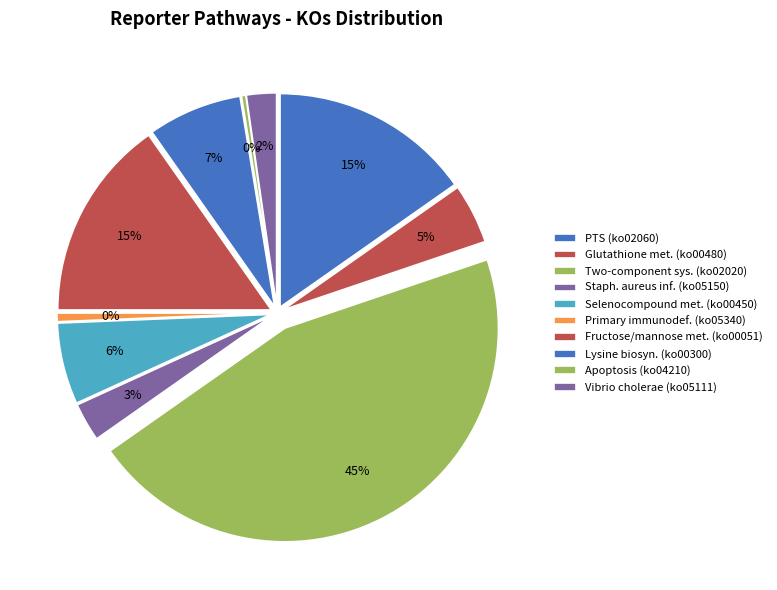

To the nearest percent, what is the difference between the ko05111 Vibrio cholerae pathogenic cycle and ko00480 Glutathione metabolism slice percentages?

2%